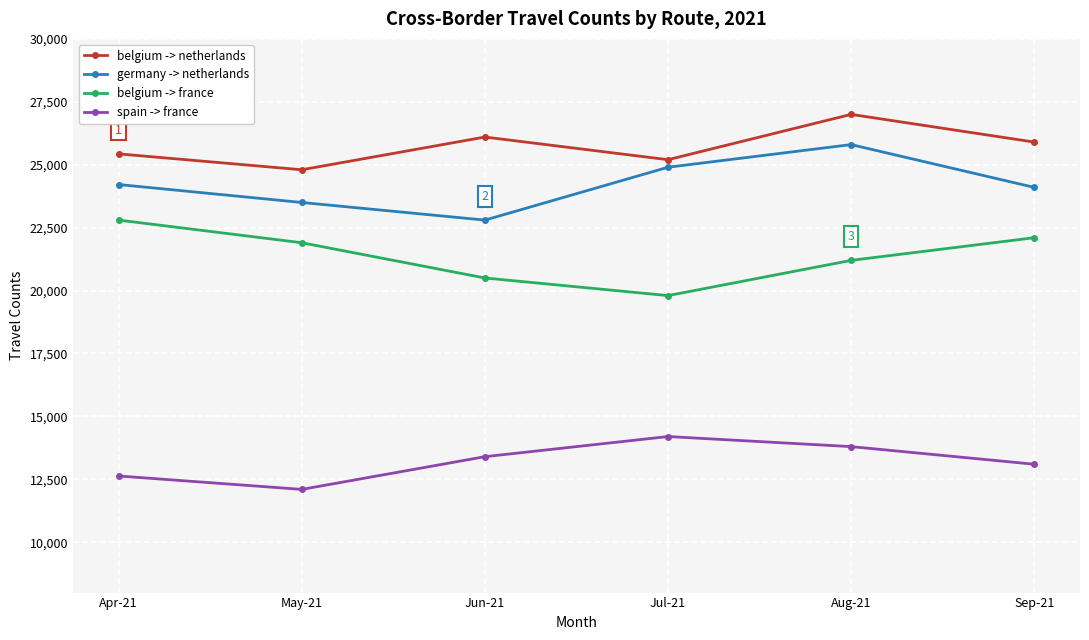

At which label does belgium -> netherlands reach its peak?

Aug-21